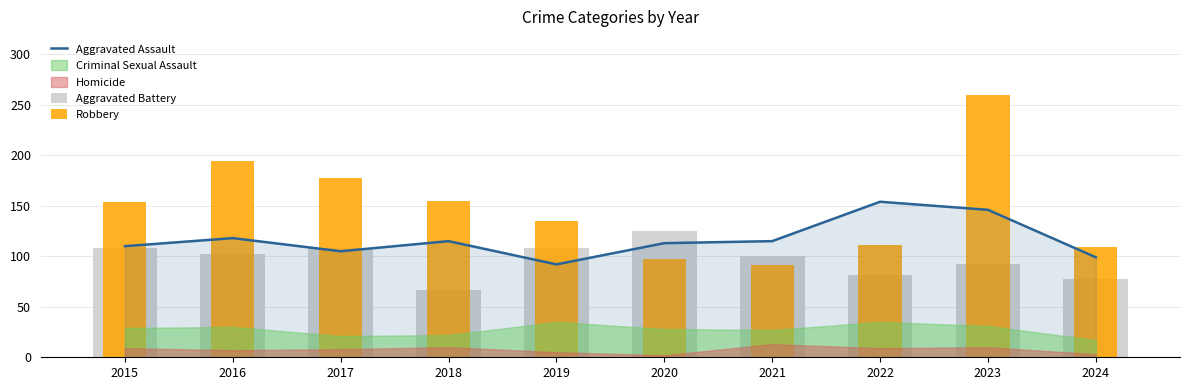

How many values in the Aggravated Assault series exceed 115?

3